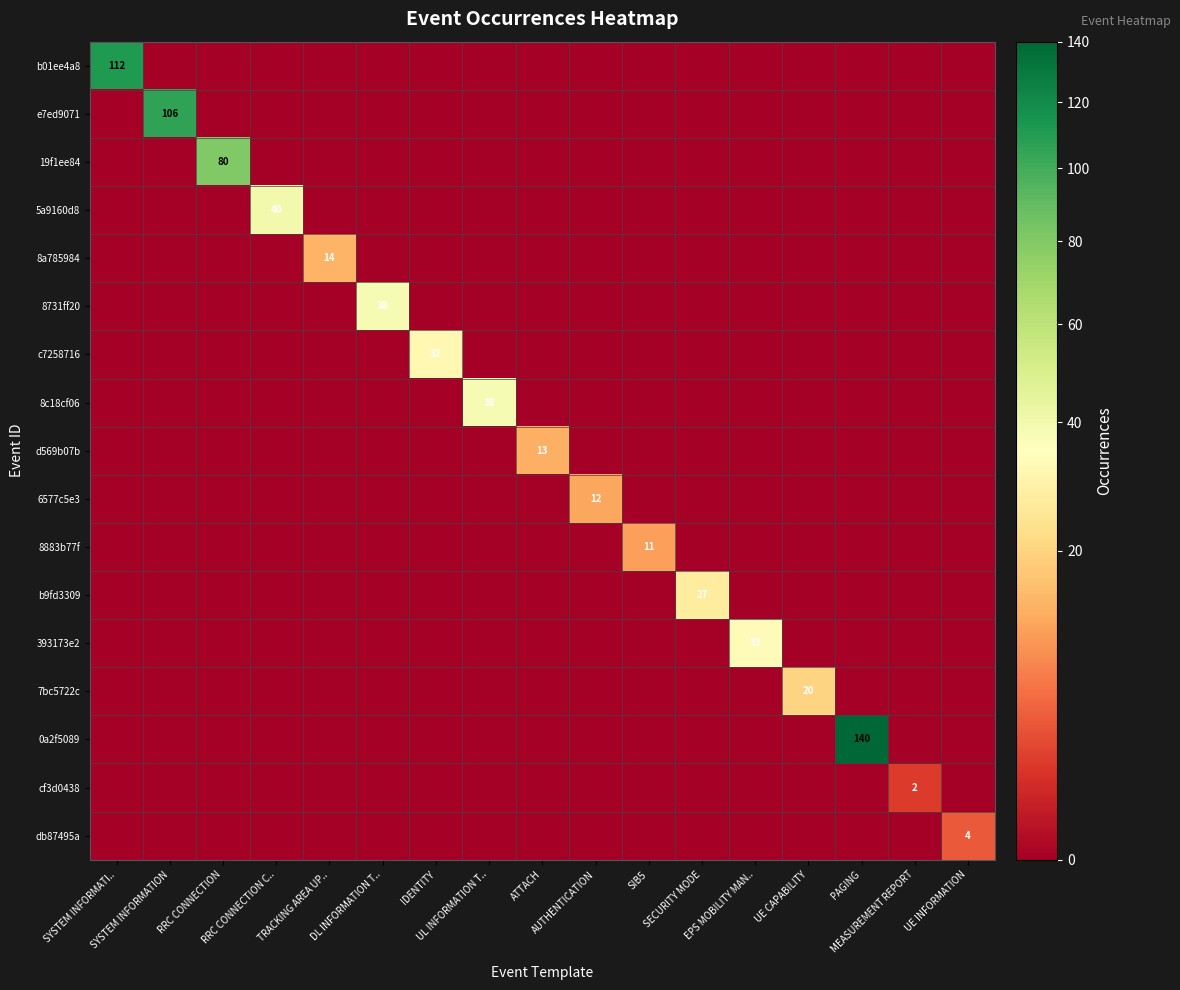

At how many categories does at least one series exceed 31?

9